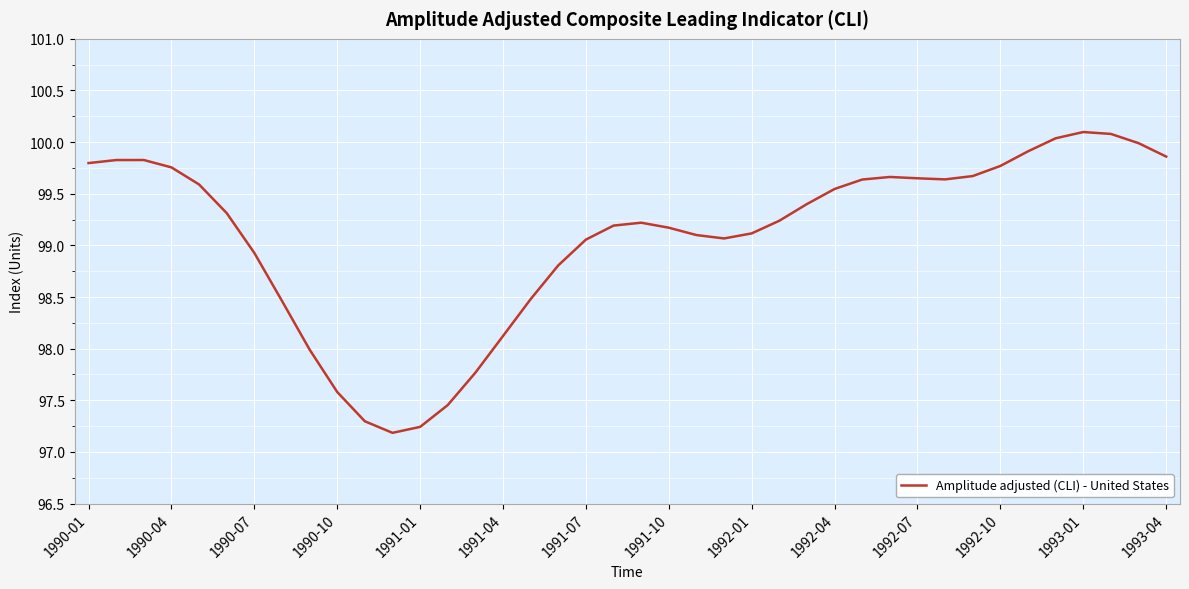

What is the difference between the maximum and minimum values?

2.9